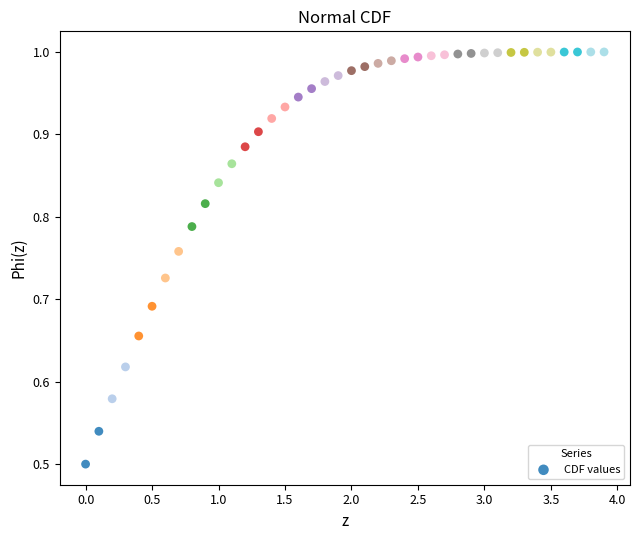

What is the range of X values (max minus min)?

3.9